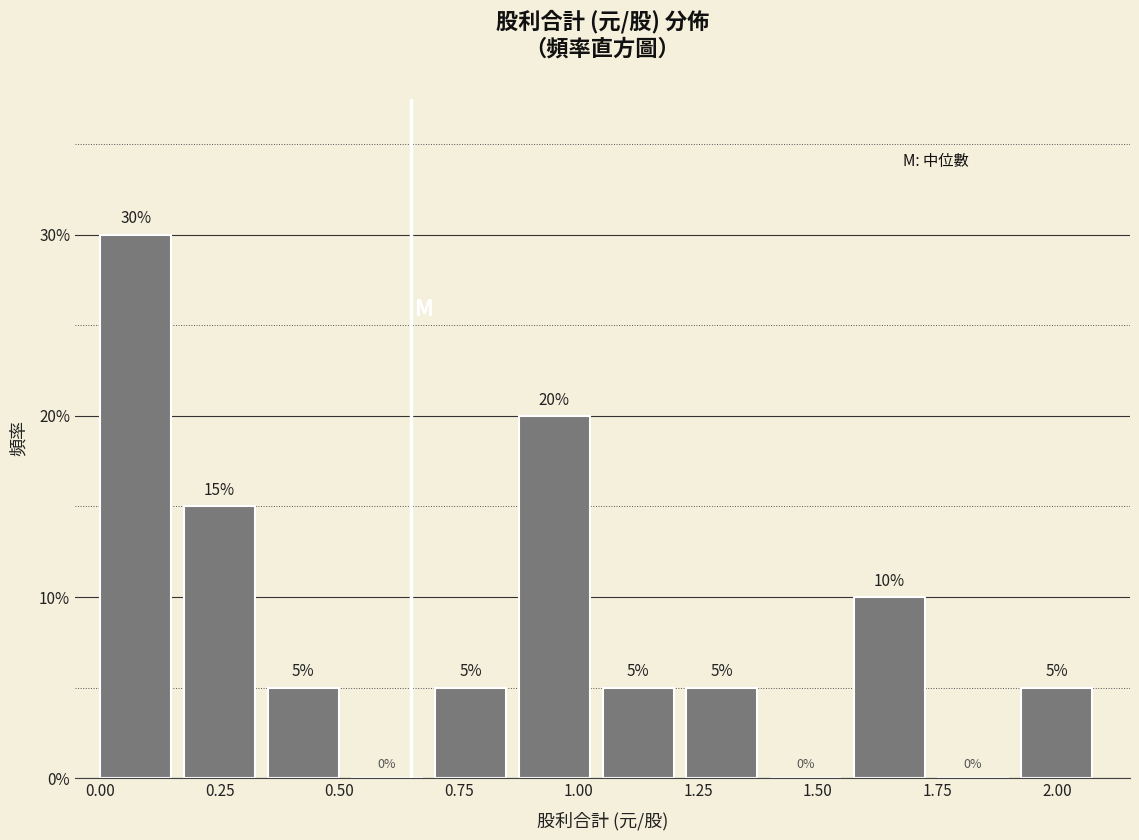

Around what value on the x-axis is the tallest bar? Give the approximate position of its centre, as read against the axis.

0.05